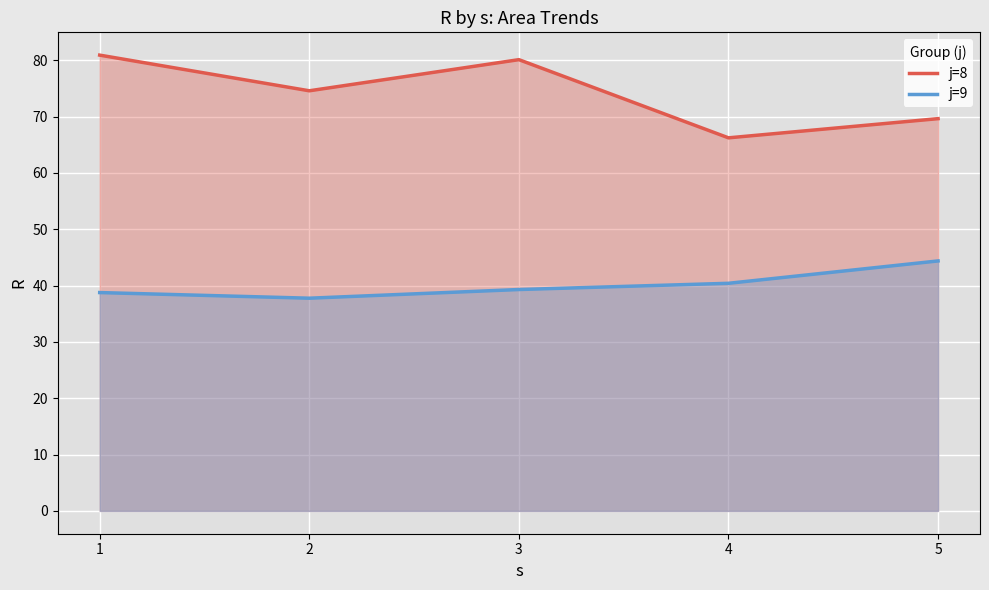

What is the maximum value for j=8?

80.9